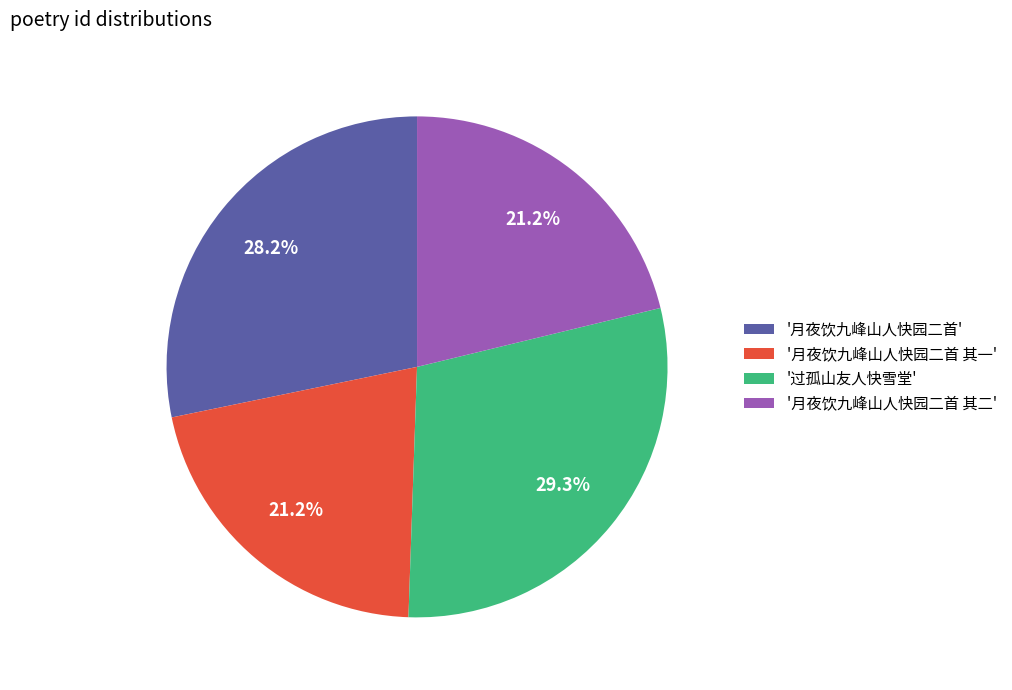

How much of the chart is everything except '月夜饮九峰山人快园二首 其二'?

78.8%